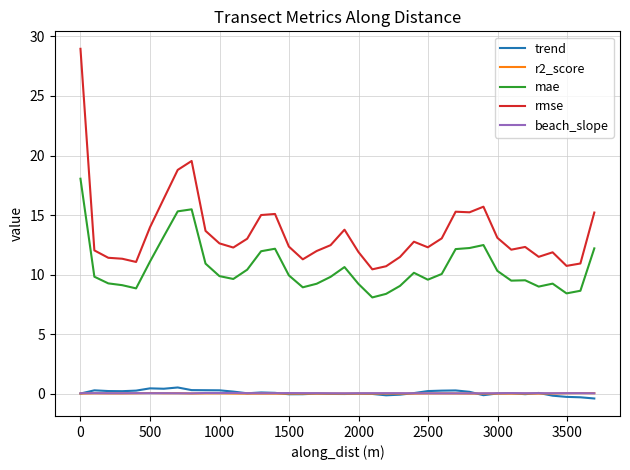

Which series has the largest total across all categories?

rmse